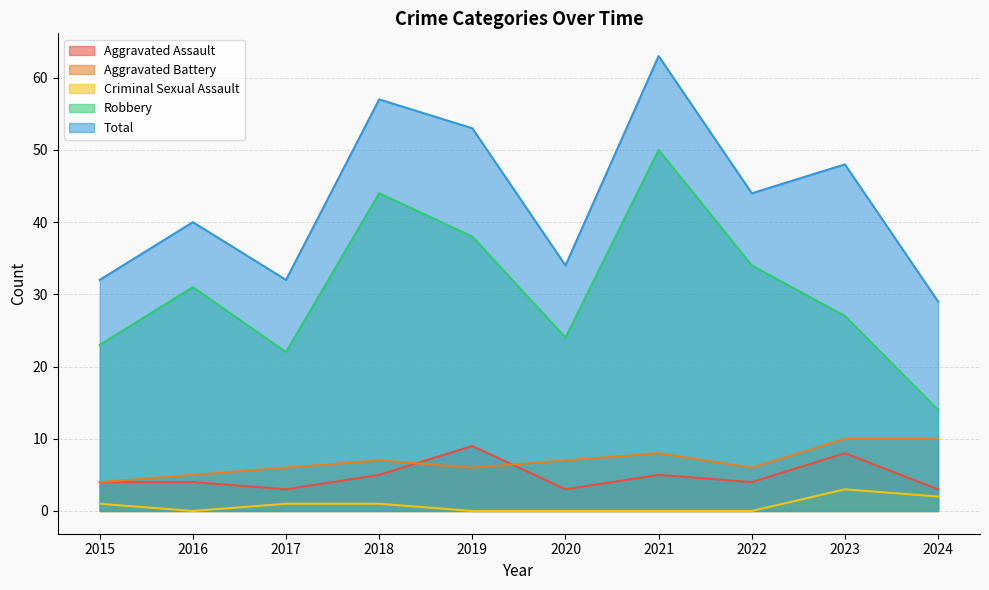

How many series are shown in this chart?

5